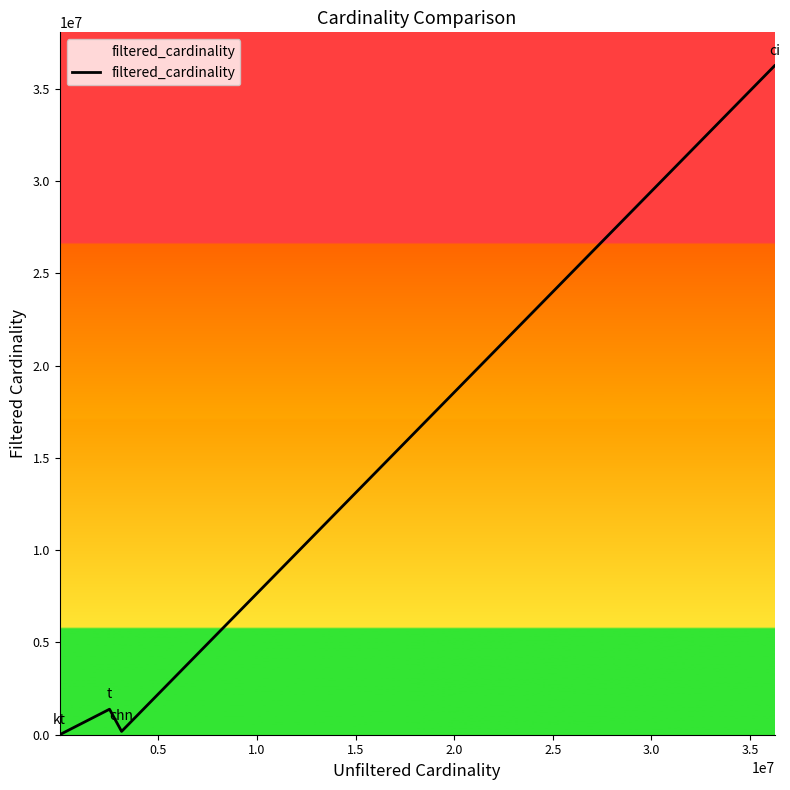

What is the average value?

9451488